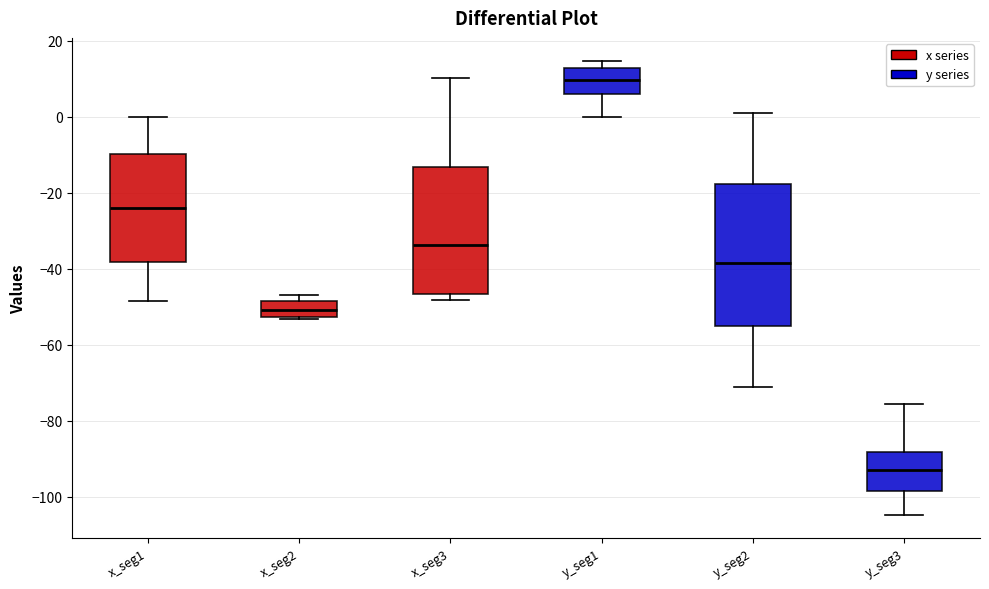

Comparing the boxes themselves (not the whiskers), which one is the tallest?

y_seg2